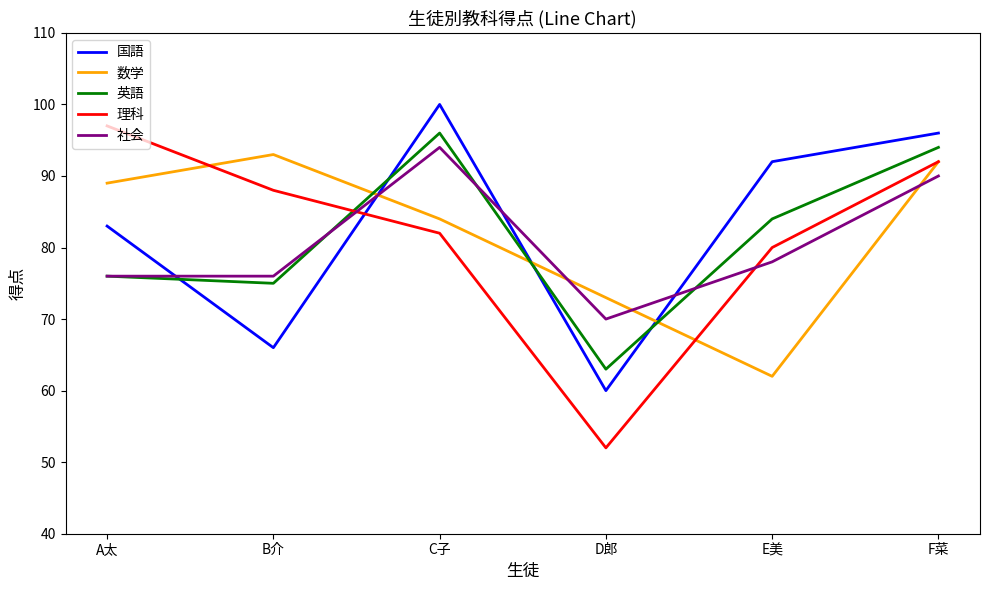

Which series has the widest spread of values?

理科